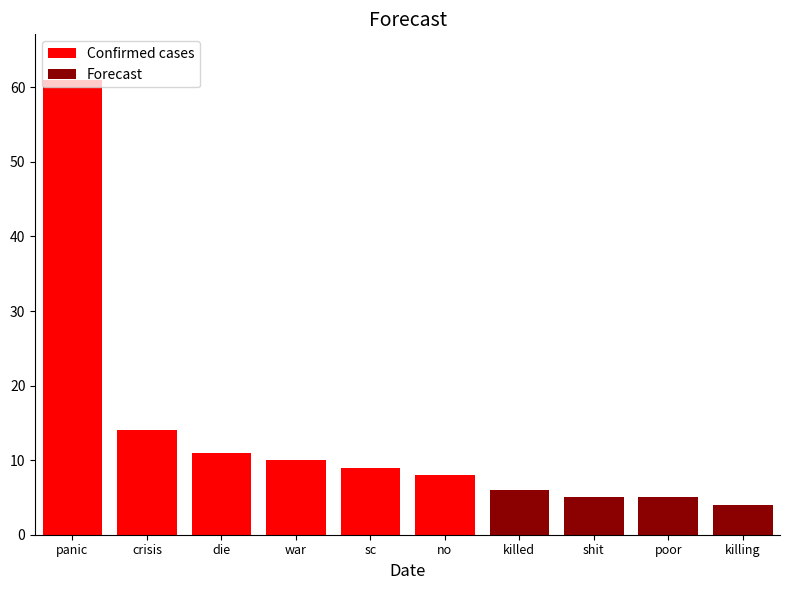

Rank the categories by Forecast value from lowest to highest.

panic, crisis, die, war, sc, no, killing, shit, poor, killed